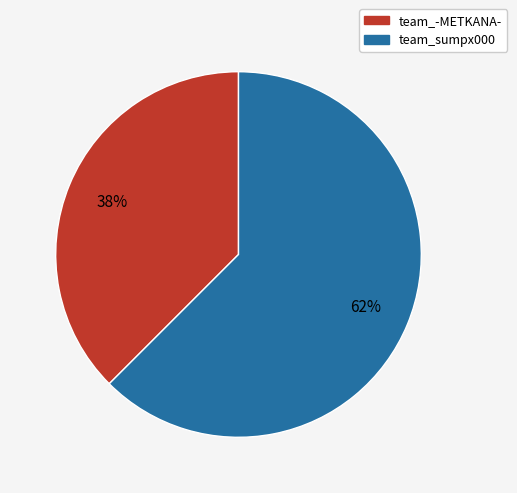

To the nearest percent, what is the combined percentage of team_-METKANA- and team_sumpx000?

100%